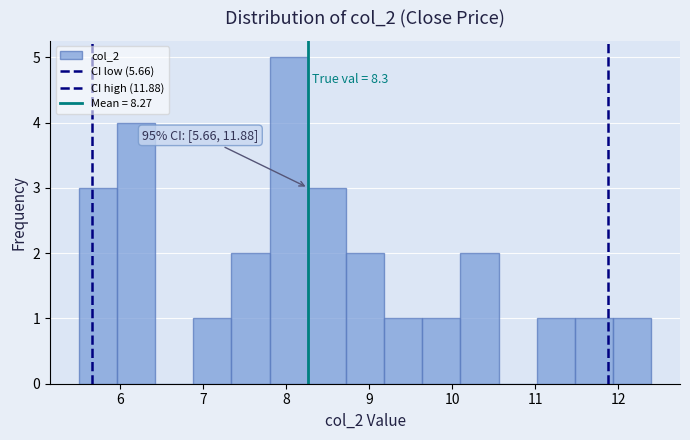

Which range on the x-axis has the tallest bar?

7.80 to 8.26